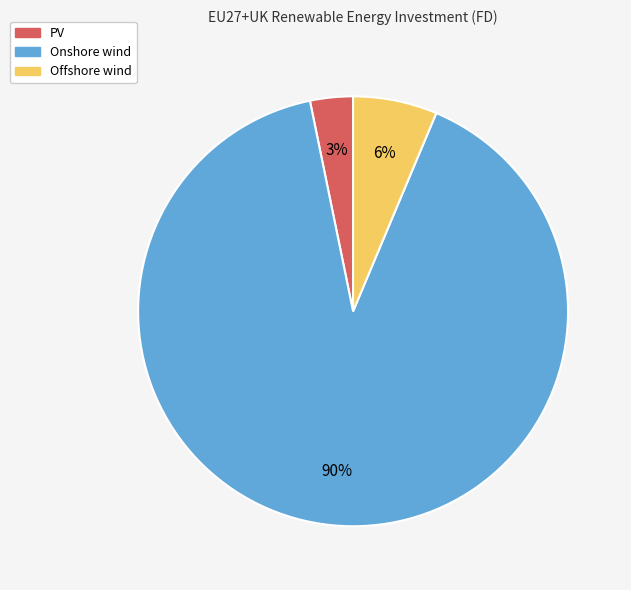

To the nearest percent, what portion does Offshore wind represent?

6%